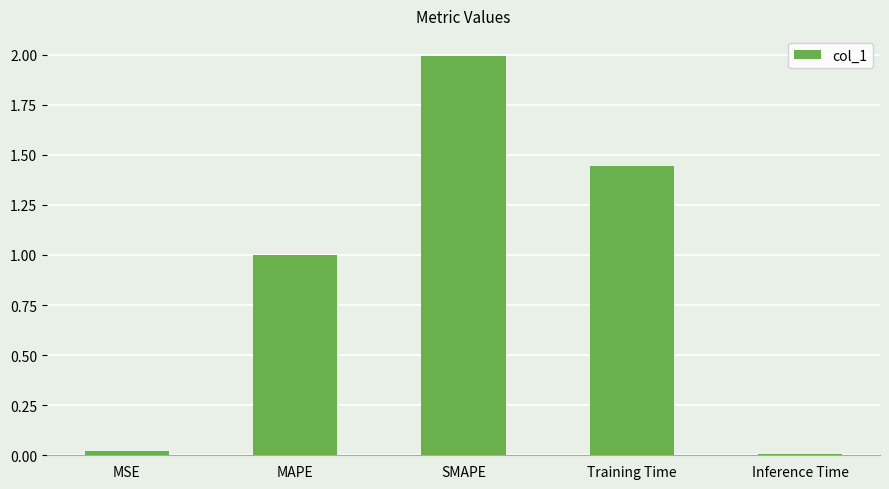

The value at SMAPE is 0.6. True or false?

False